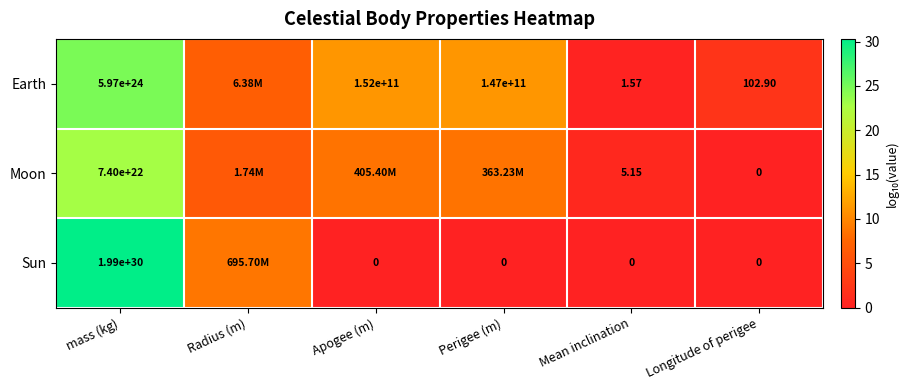

Between mass (kg) and Mean inclination, which series saw the biggest shift?

Sun